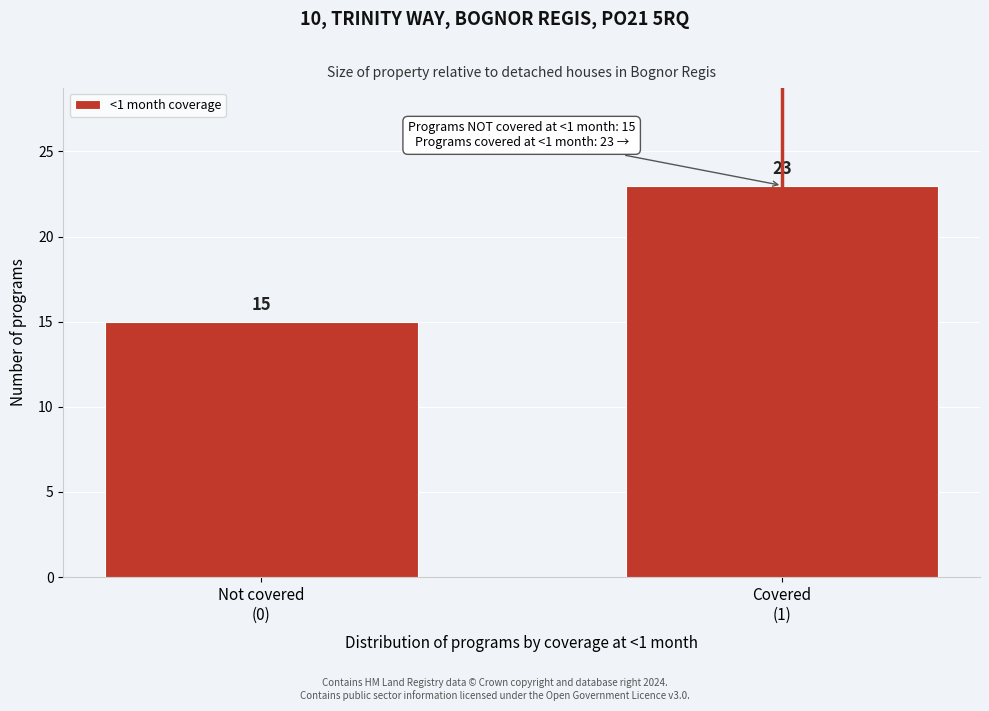

Reading left to right, what are all the values shown in this chart?

15	23